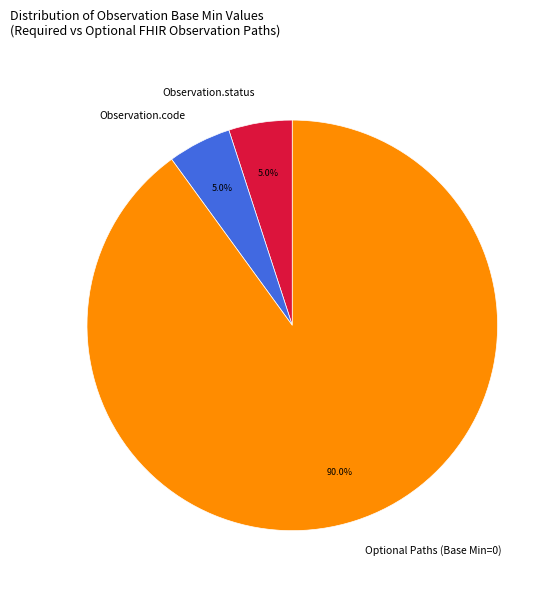

Which slice represents more than half of the pie?

Optional Paths (Base Min=0)